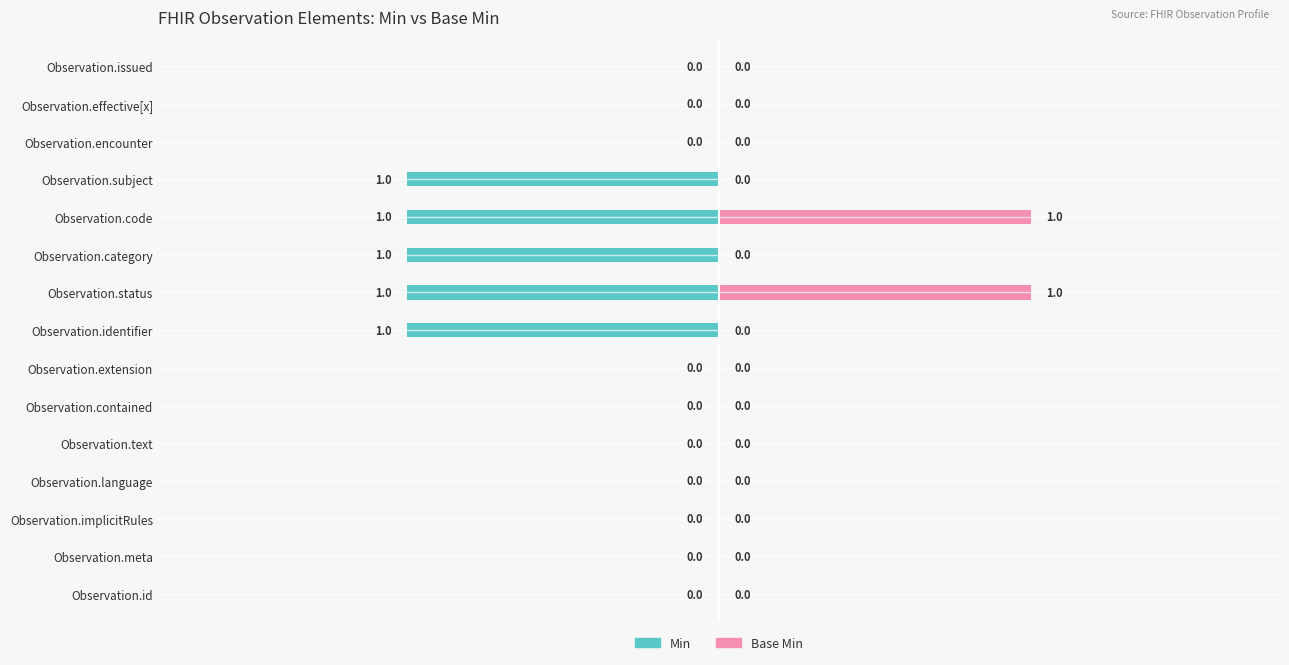

Which series has the largest range (max minus min)?

Min